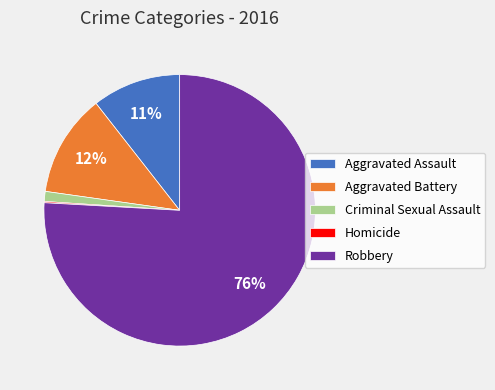

Is it true that Aggravated Assault is 21% of the pie?

False